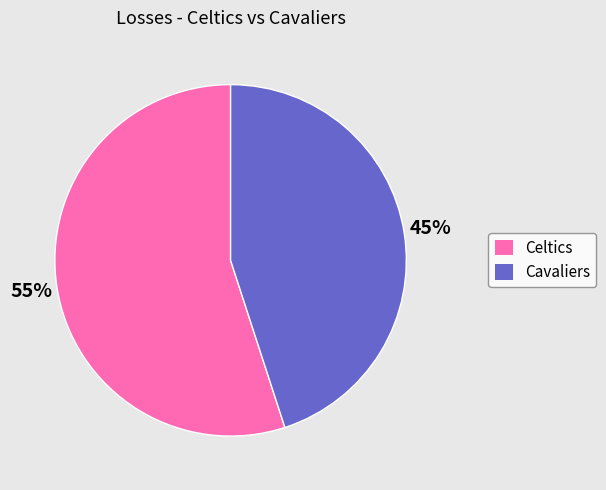

What is the ratio of the value at Cavaliers to the value at Celtics?

0.8